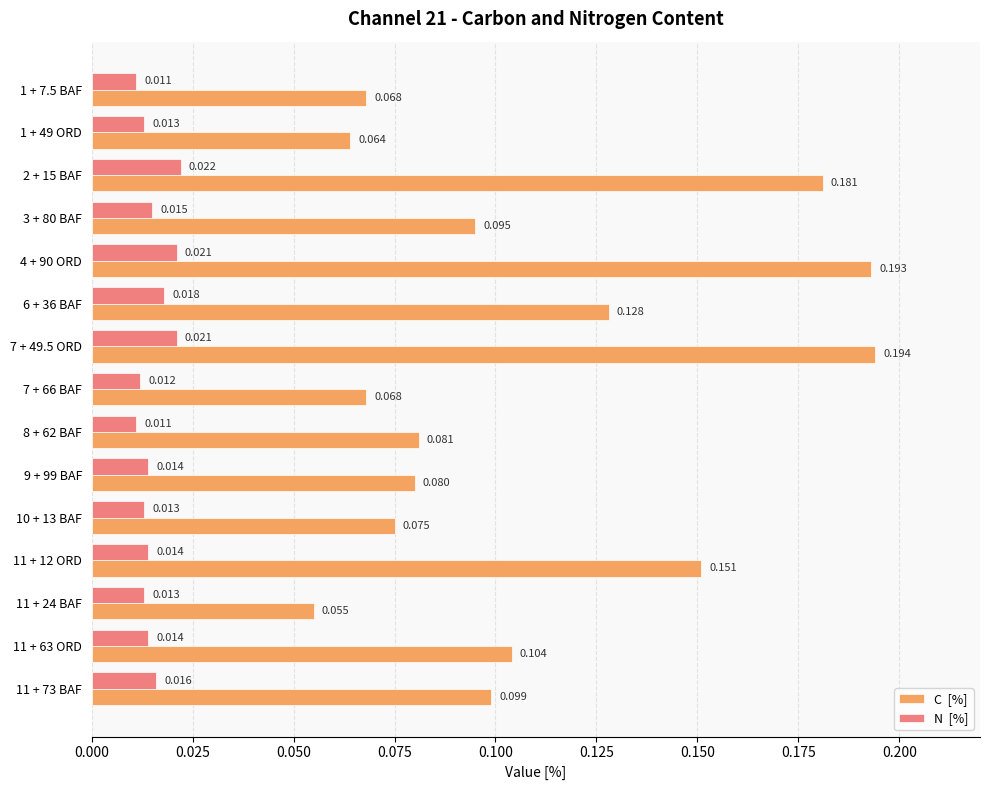

How many categories are shown in the chart?

15